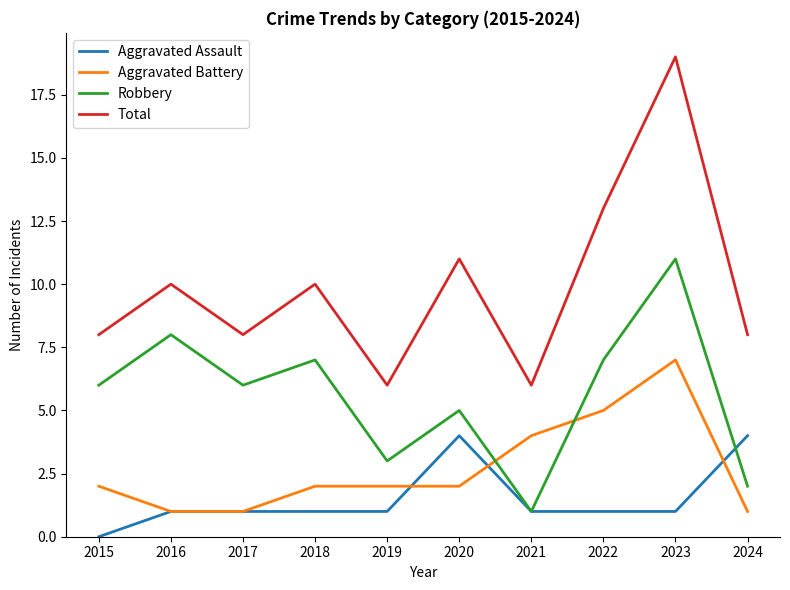

At which category is the sum across all series the highest?

2023